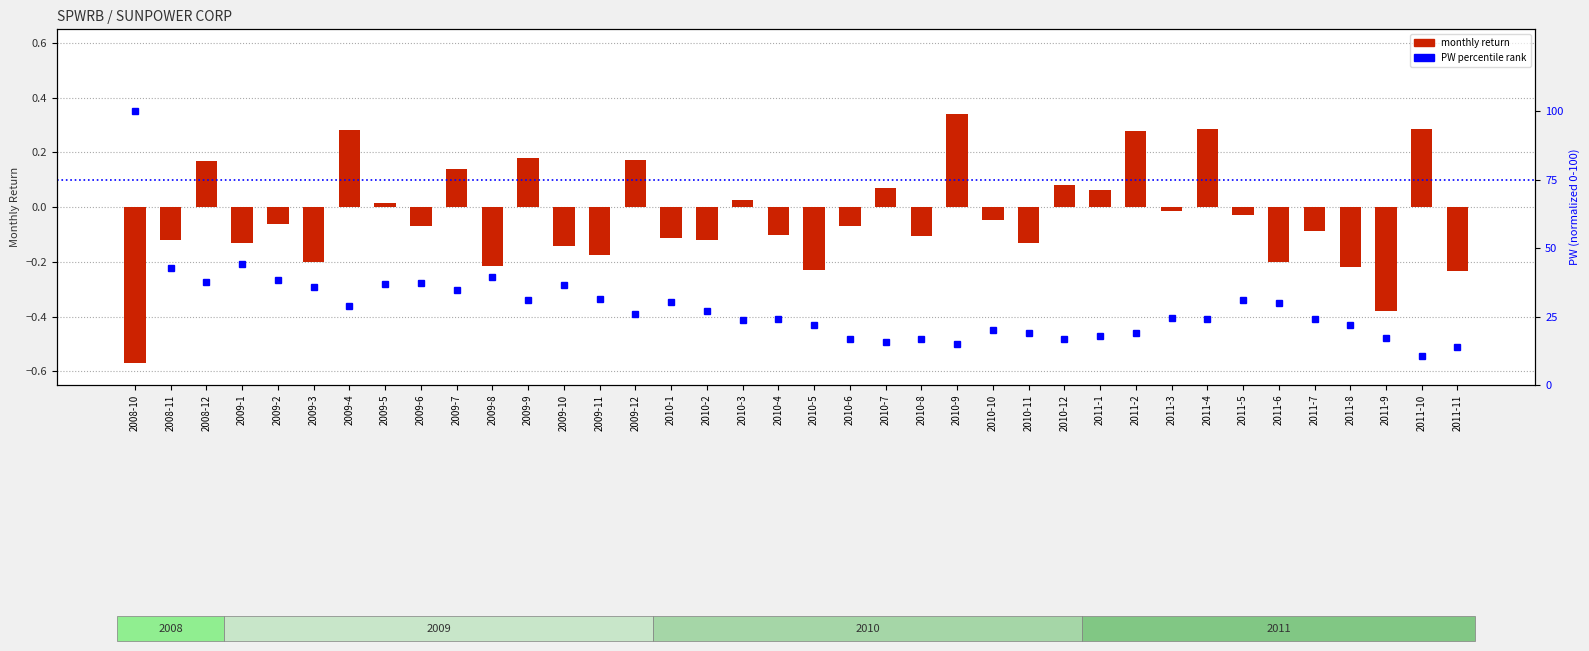

What position from the left is 2010-4?

19